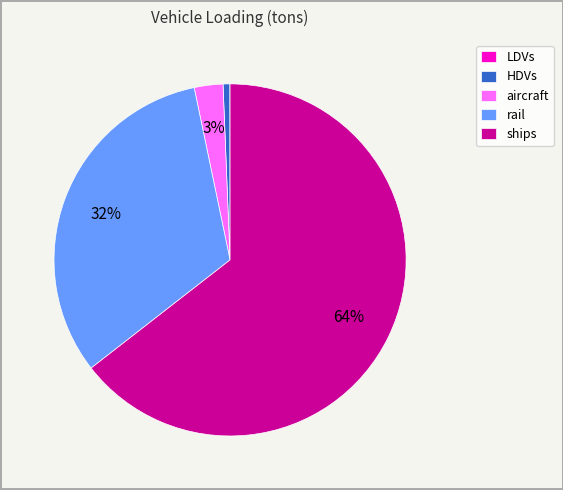

To the nearest percent, what is the average slice percentage?

20%